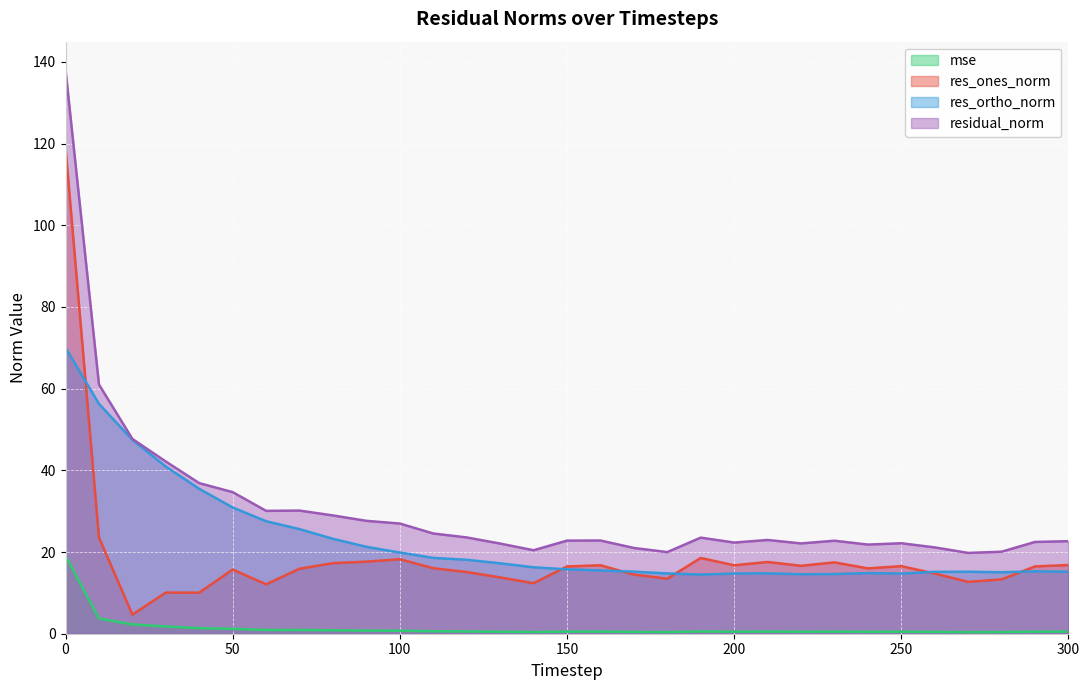

How many interior local valleys does the residual_norm series have?

7